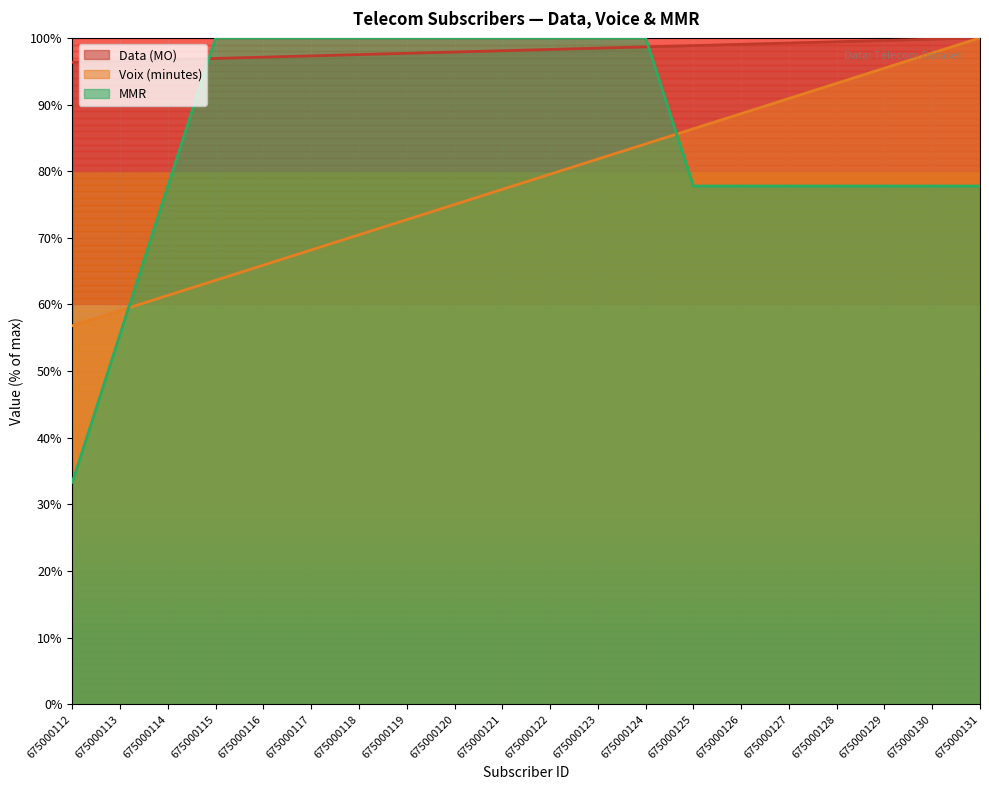

Which series has the largest total across all categories?

Data (MO)